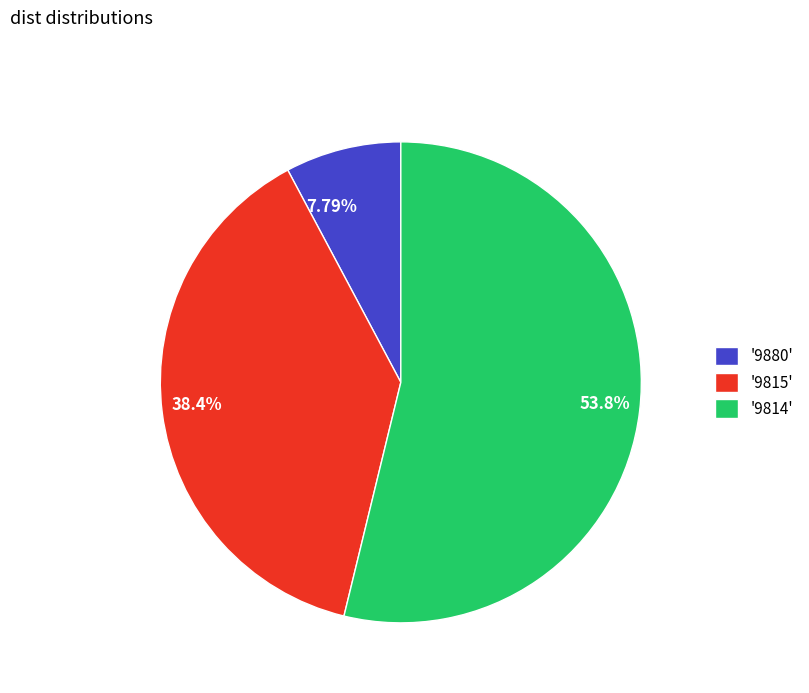

Is 53.8% the majority of the pie?

Yes